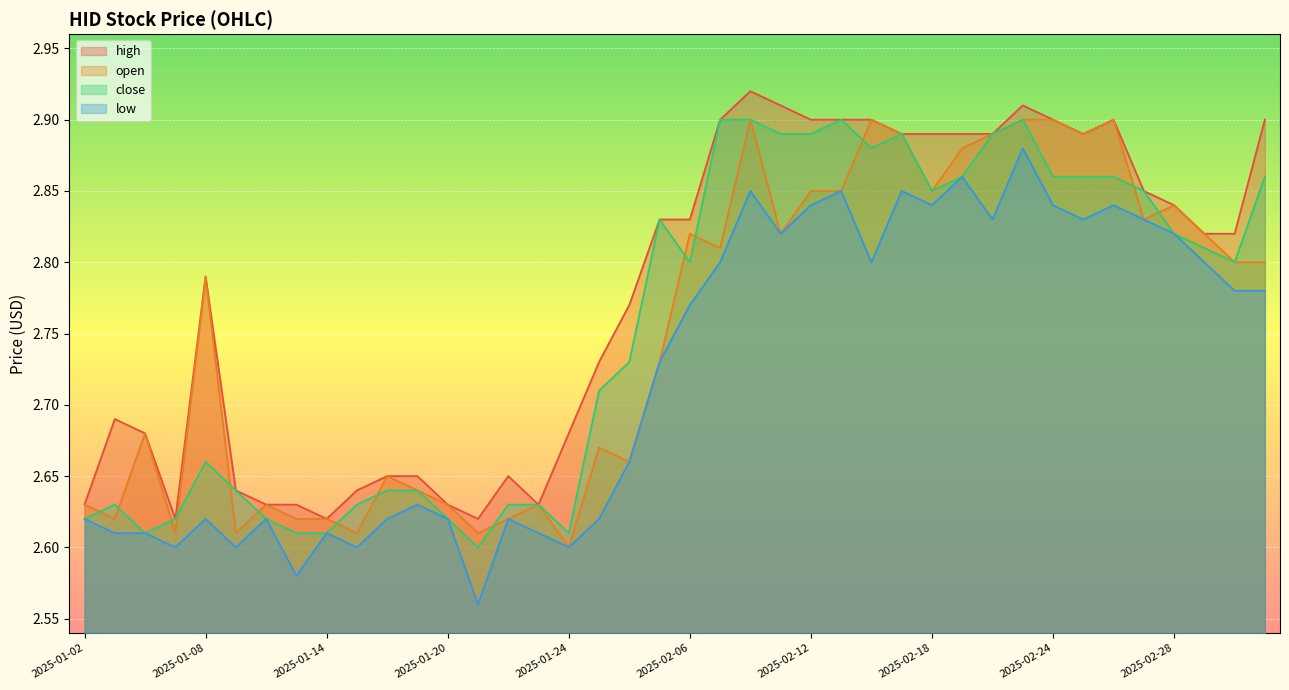

What is the label of the 28th point from the right?

2025-01-20